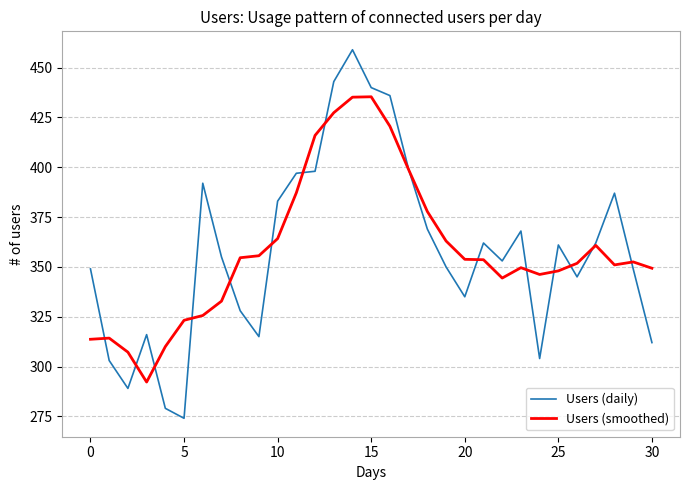

Which series has the largest range (max minus min)?

Users (daily)